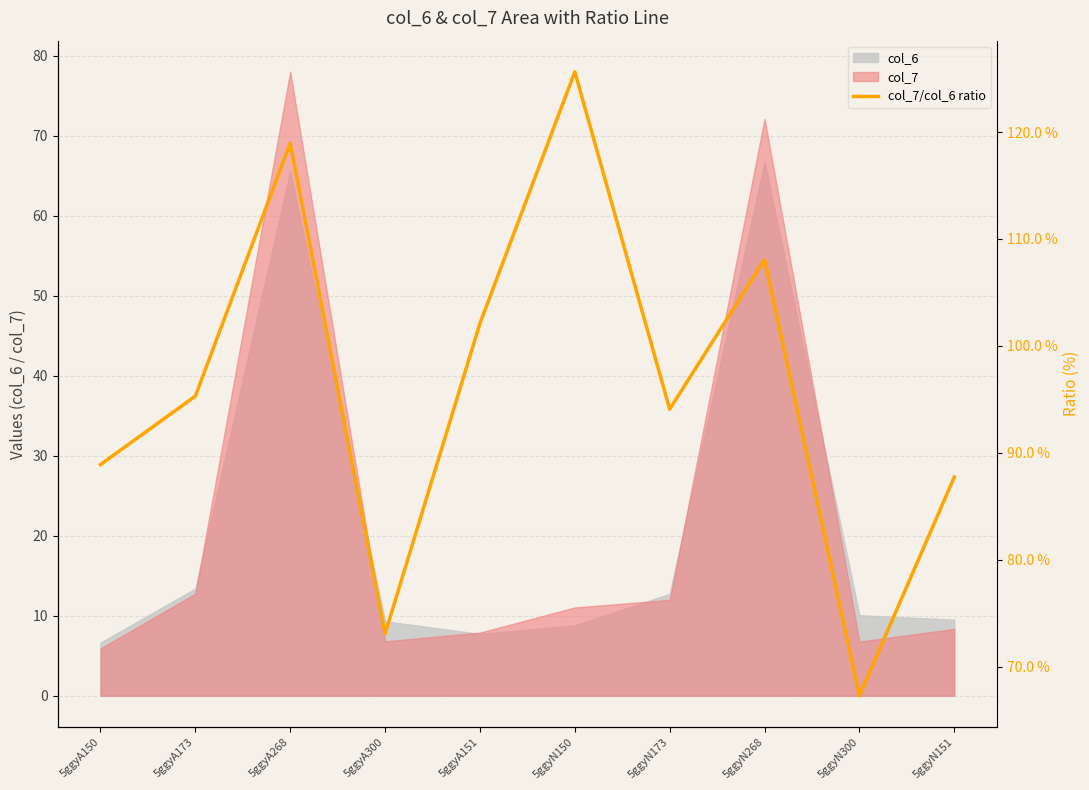

What is the value of the 8th point from the left?

108.1